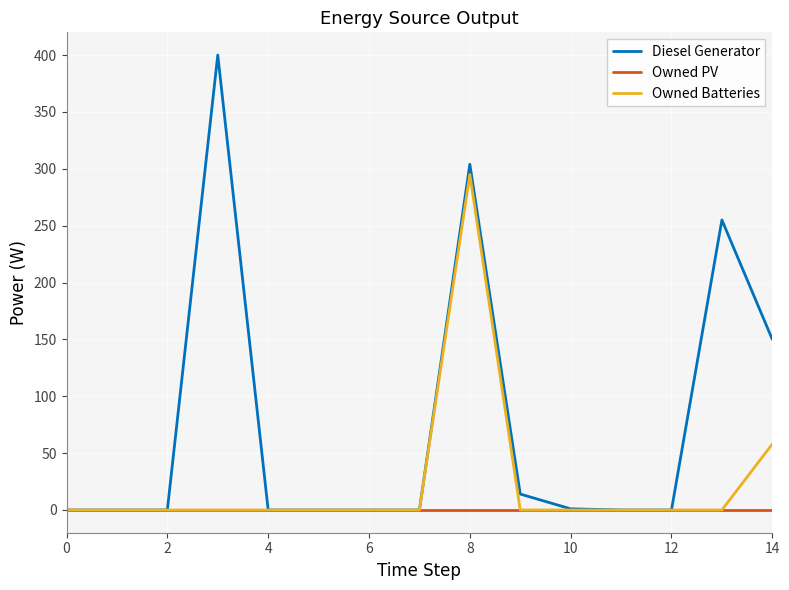

Rank the series by their average value, from highest to lowest.

Diesel Generator, Owned Batteries, Owned PV